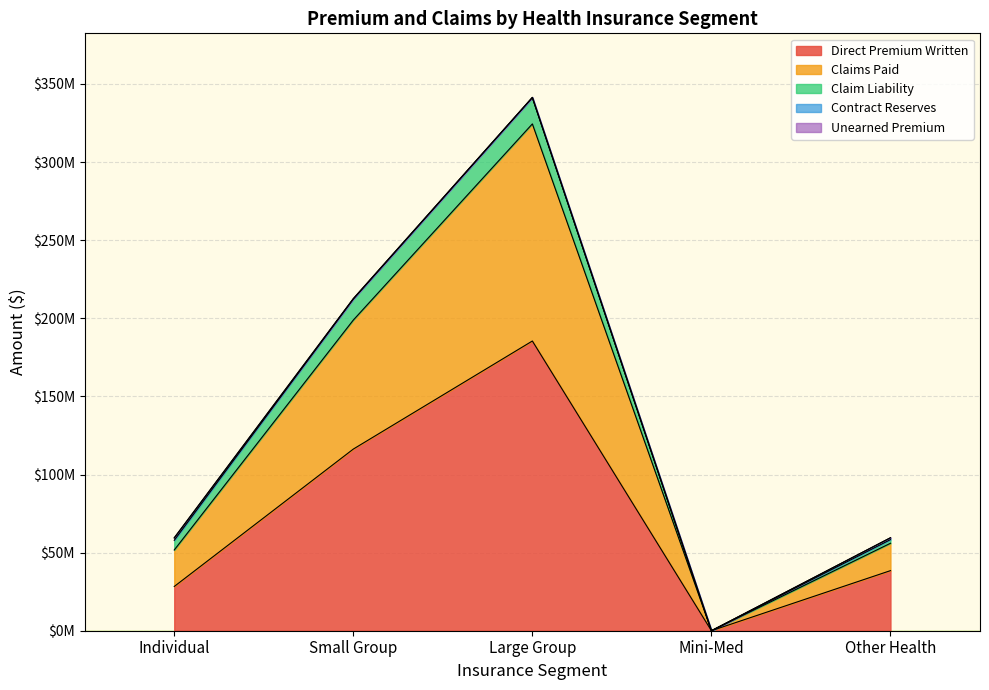

Does the chart display data point markers on the line(s)?

No